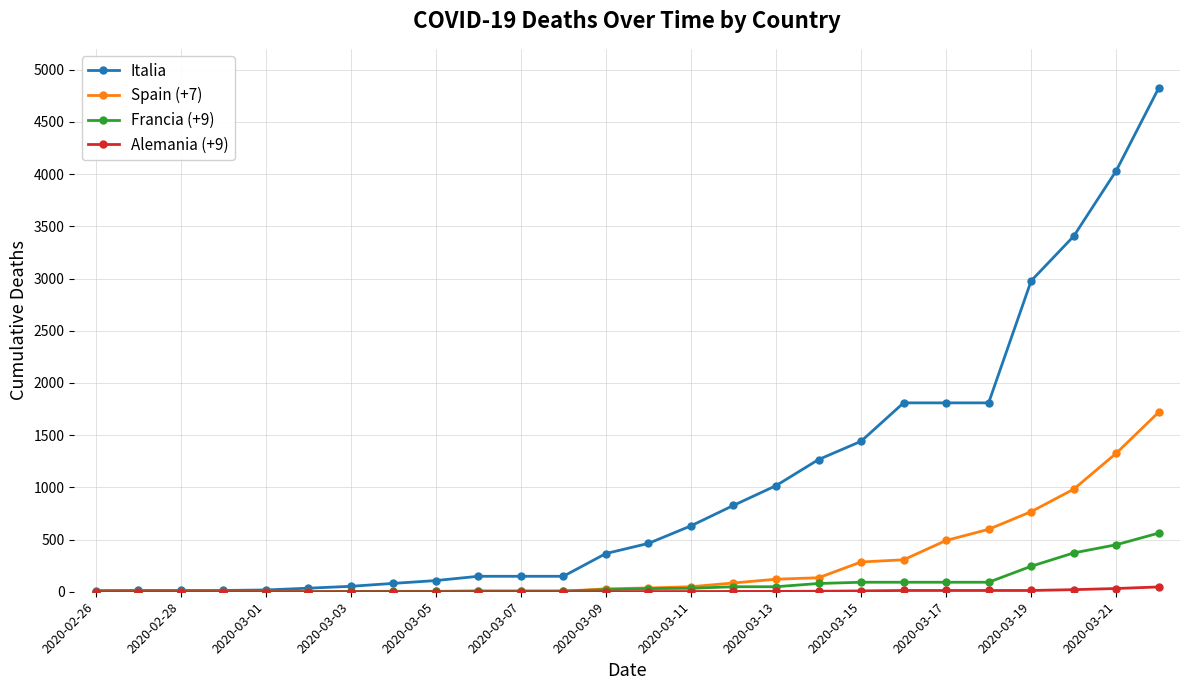

At how many categories does at least one series exceed 2600?

4